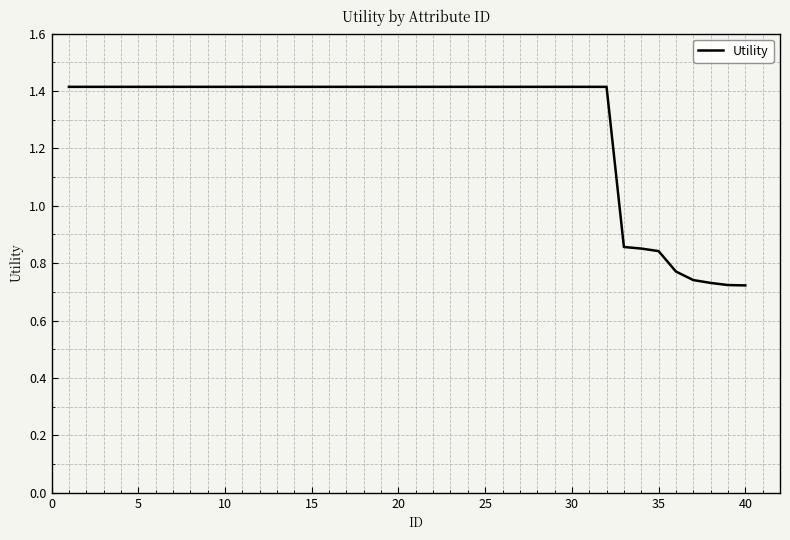

What is the maximum value shown in the chart?

1.4